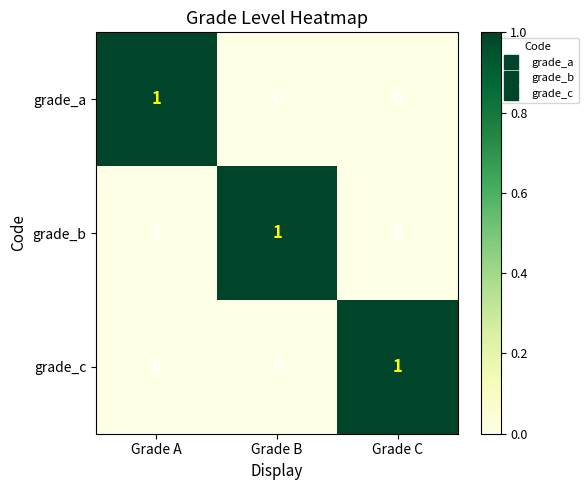

Reading right to left, transcribe all the data shown in this chart.

grade_a: 0	0	1
grade_b: 0	1	0
grade_c: 1	0	0